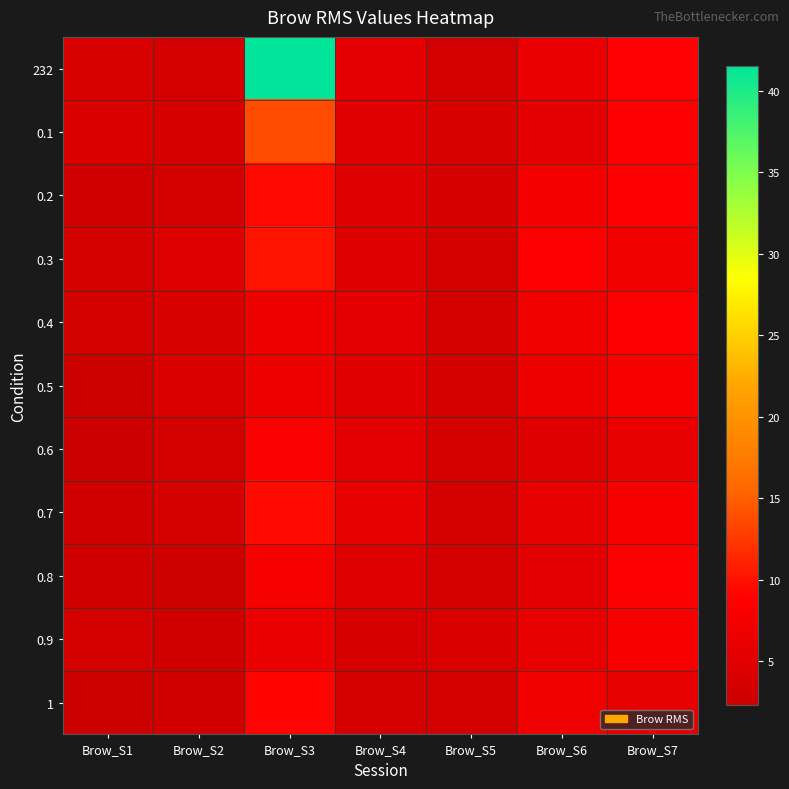

Which series has the largest range (max minus min)?

232